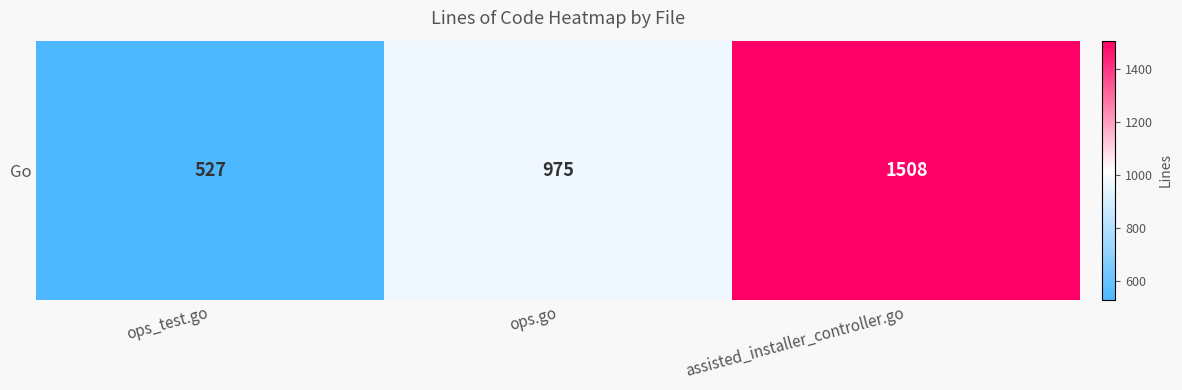

What is the smallest value displayed?

527